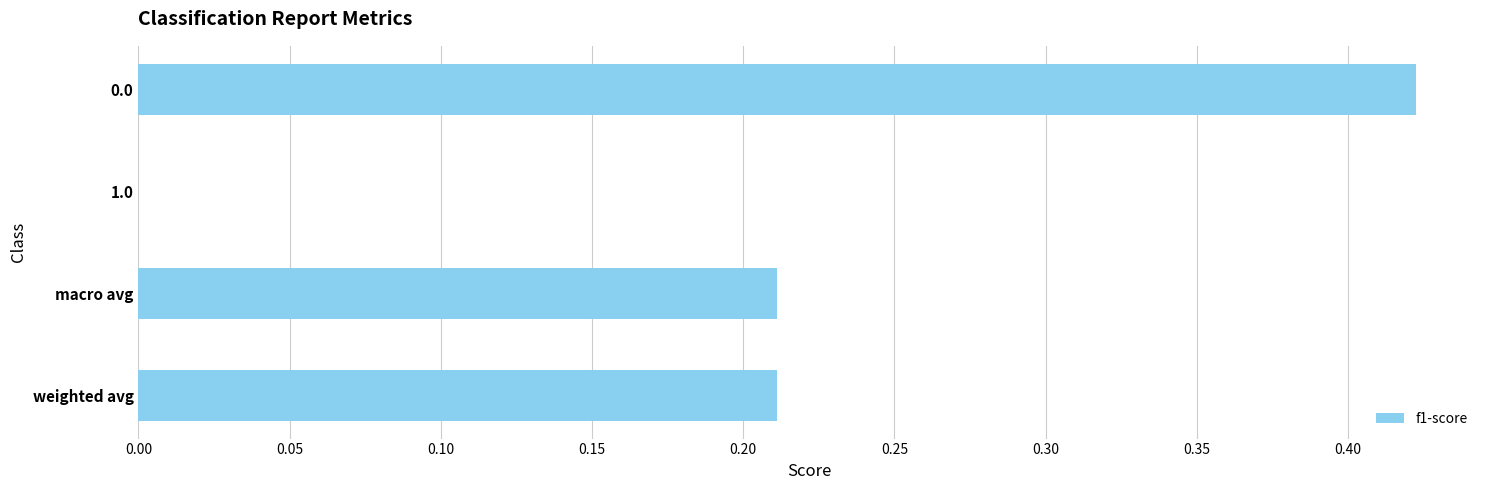

Count the number of data series in this chart.

1